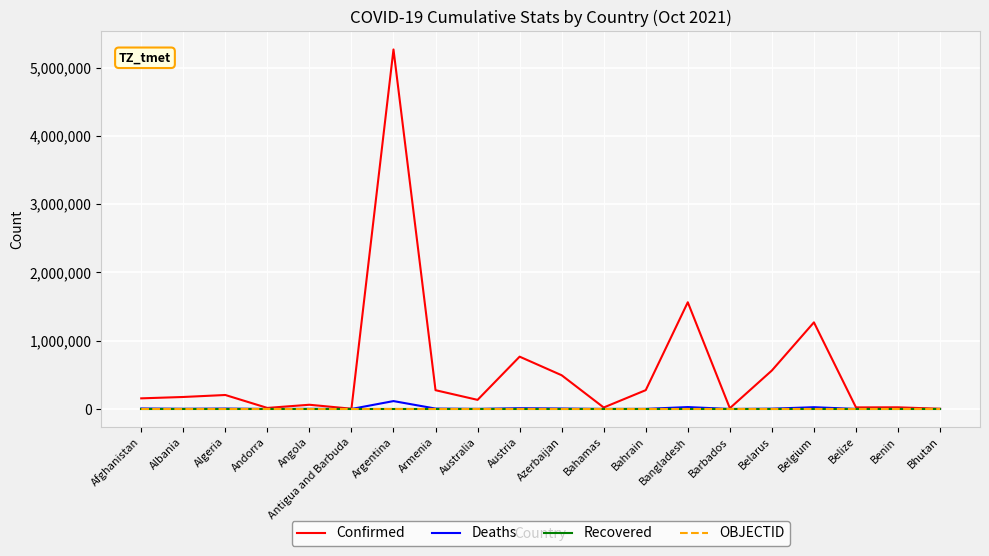

At how many categories does at least one series exceed 3658743?

1